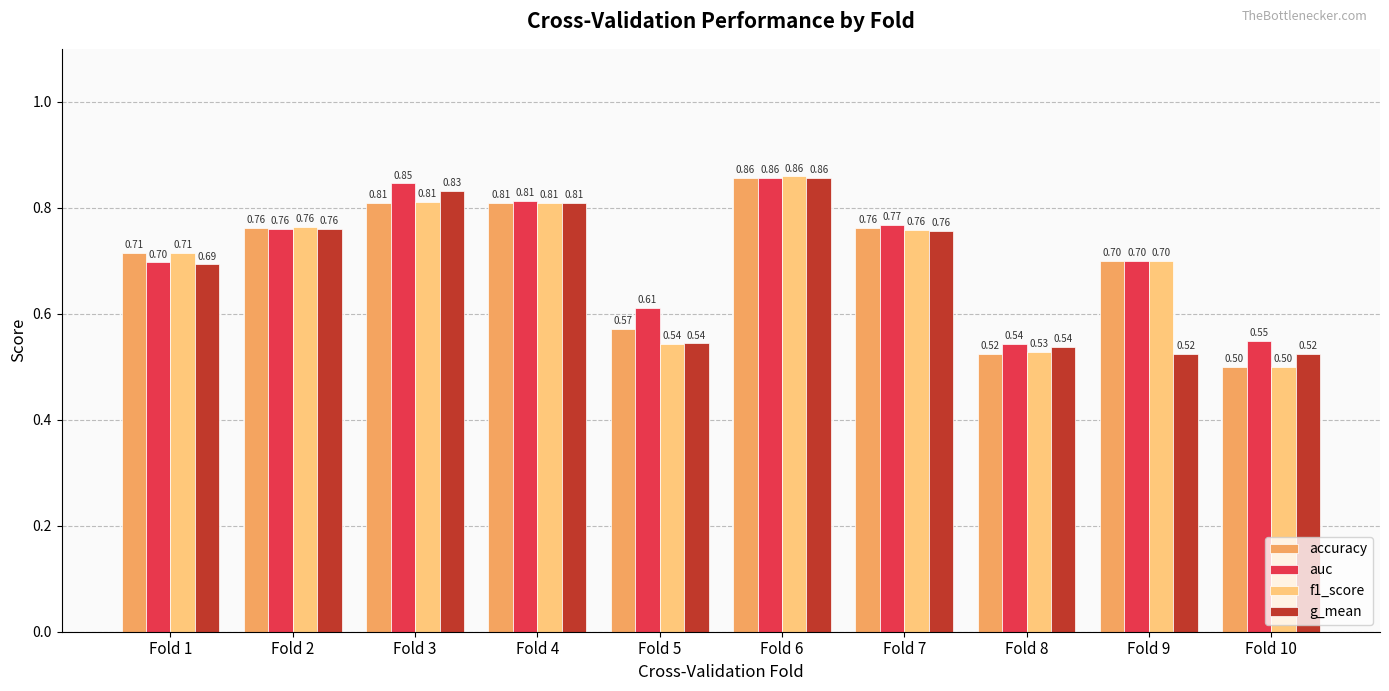

At which label is accuracy closest to 0?

Fold 10